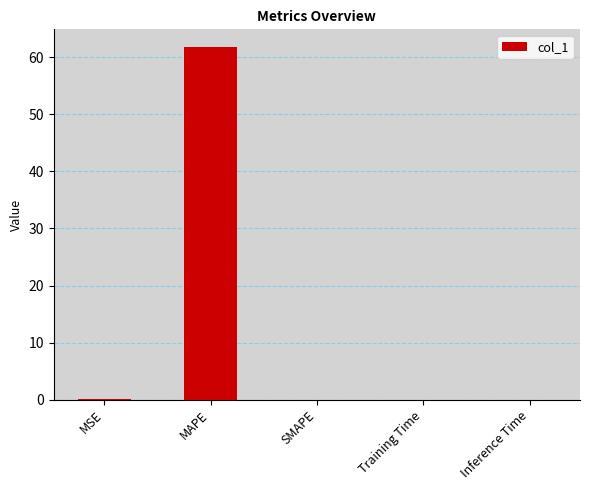

What is the maximum value shown in the chart?

61.8